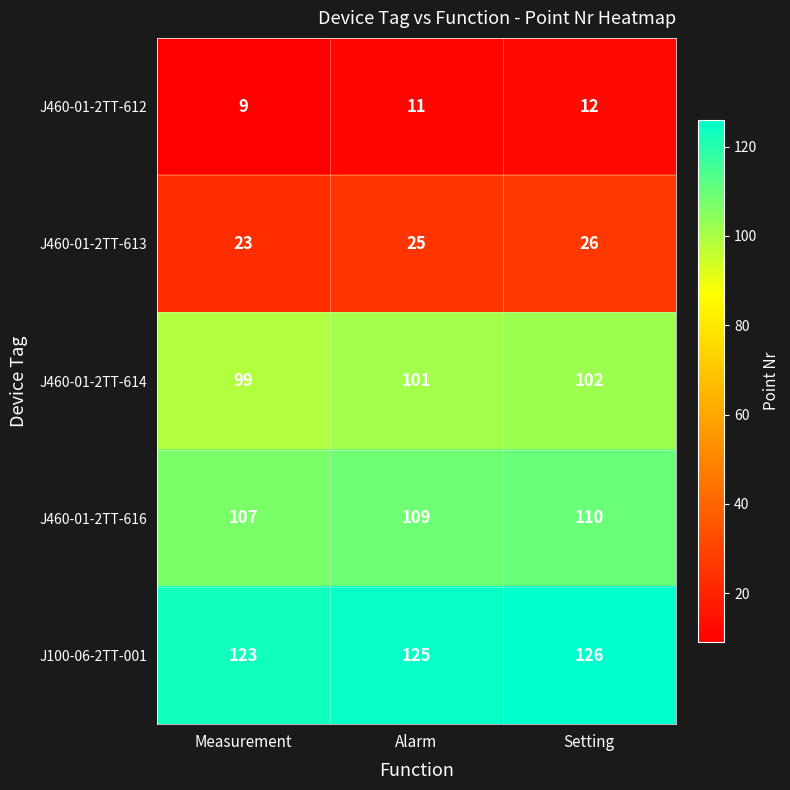

What is the spread (max minus min) of values at Measurement?

114